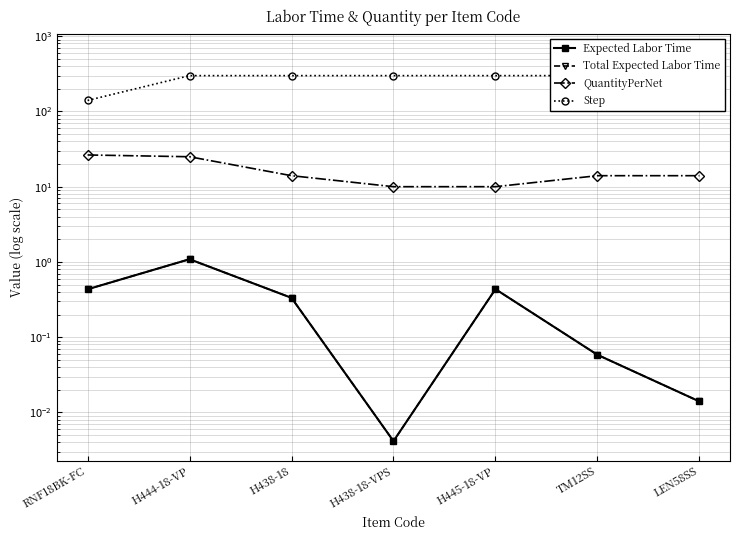

The Expected Labor Time series shows 0.0 at TM12SS. True or false?

False